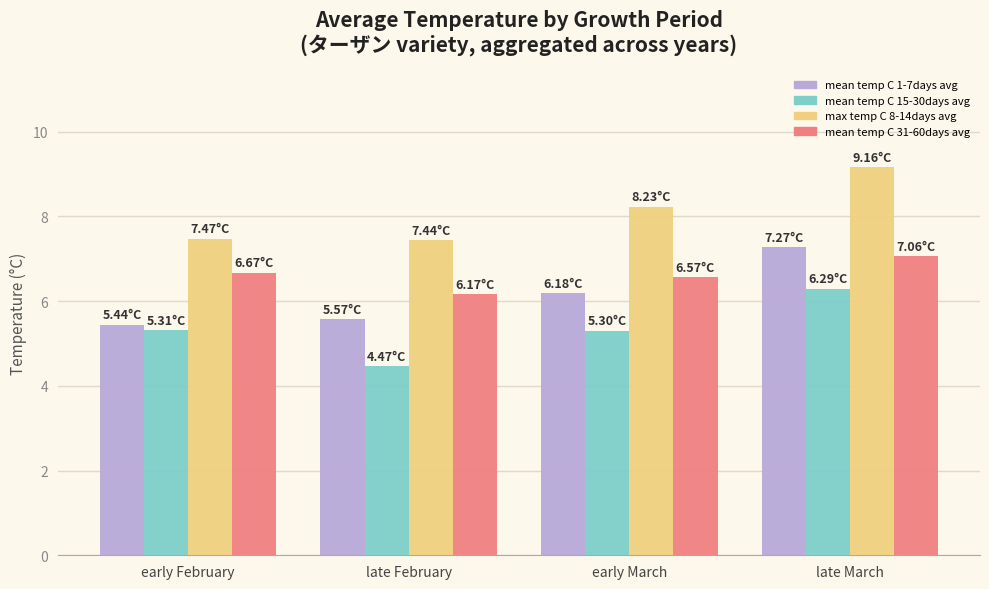

What is the total value across all series at early February?

24.9